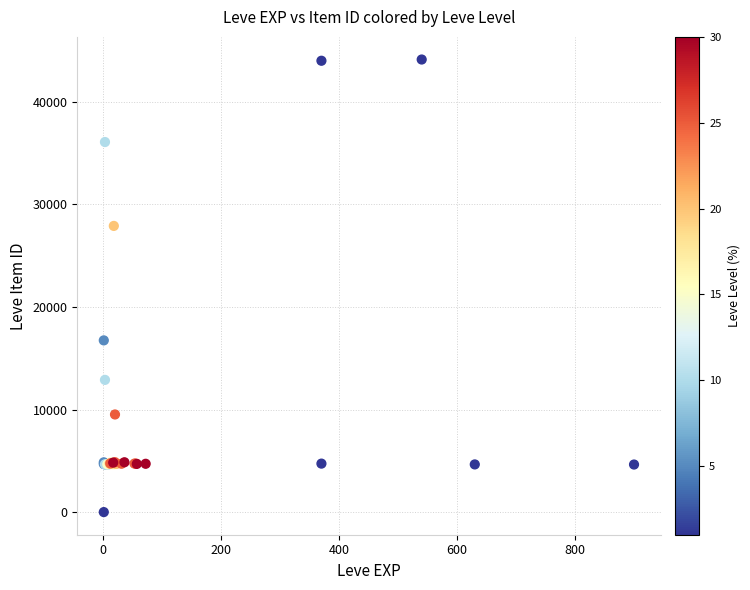

What Y value in the scatter plot is closest to 22050?

16734